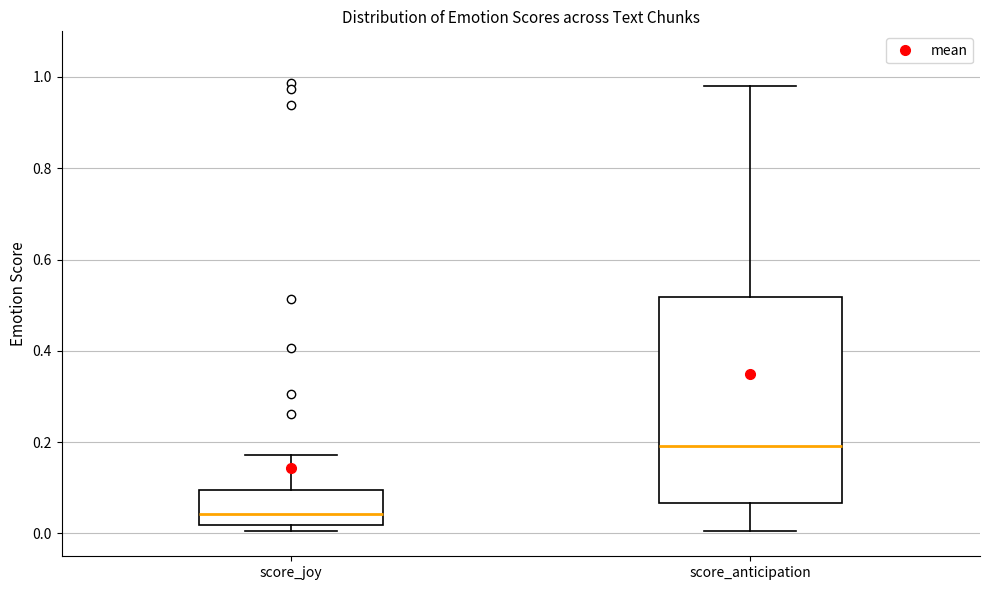

Reading left to right, transcribe this box plot: for each box, give where its median line is, the range the box spans, and where its two whiskers end, as read against the y-axis. The values are not printed on the chart, so give them approximately, as read against the axis.

score_joy: median 0.04, box 0.02 to 0.10, whiskers 0.00 to 0.18
score_anticipation: median 0.20, box 0.06 to 0.52, whiskers 0.00 to 0.98